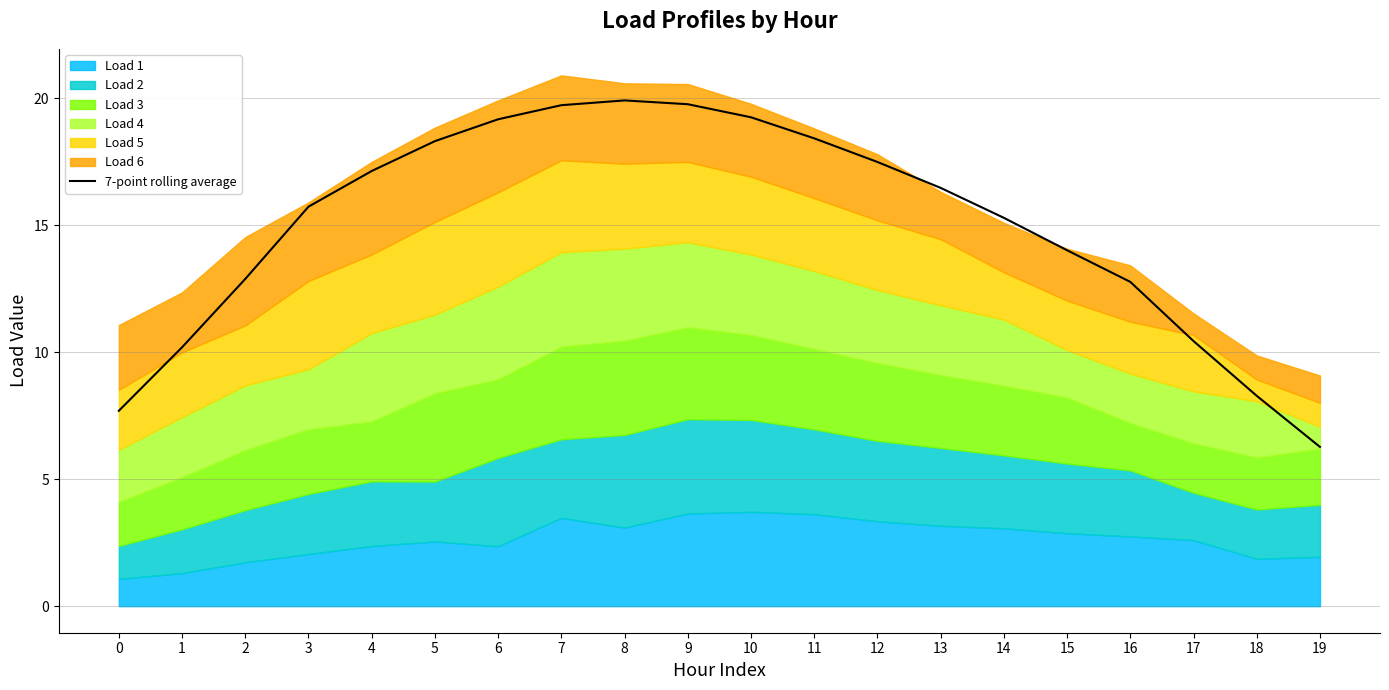

What is the sum of the values at 9 and 3?

35.5